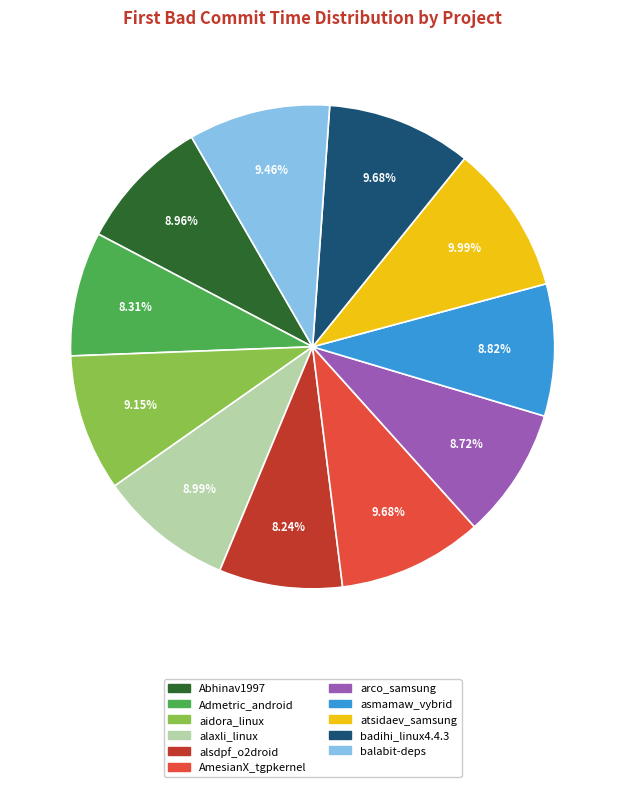

How many slices are in this pie chart?

11